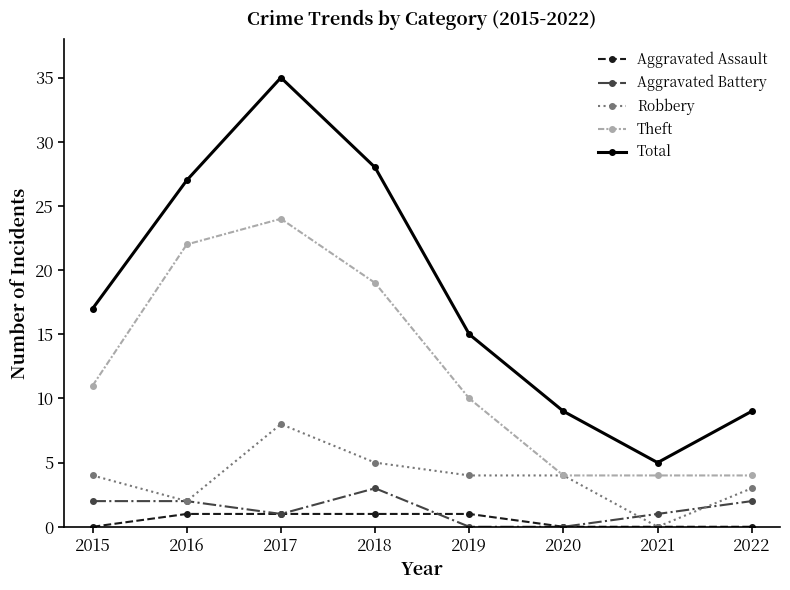

What is the difference between the highest and lowest values at 2018?

27